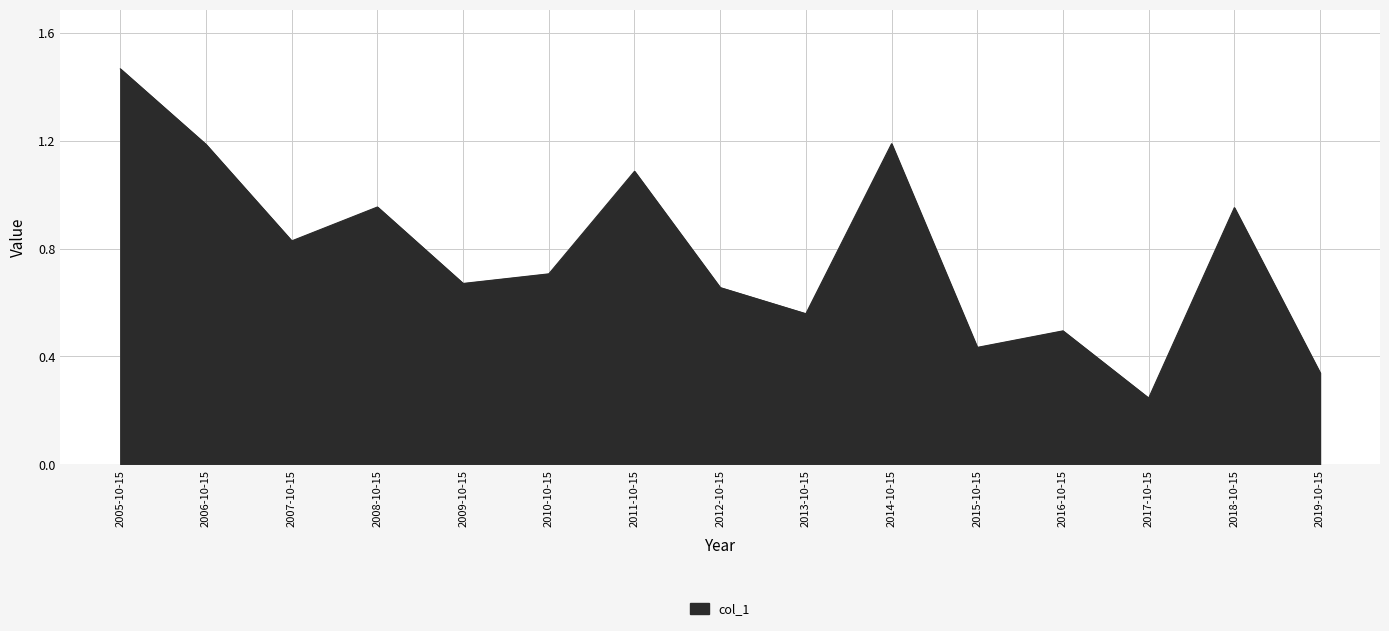

Which category has the lowest value across all series?

2017-10-15